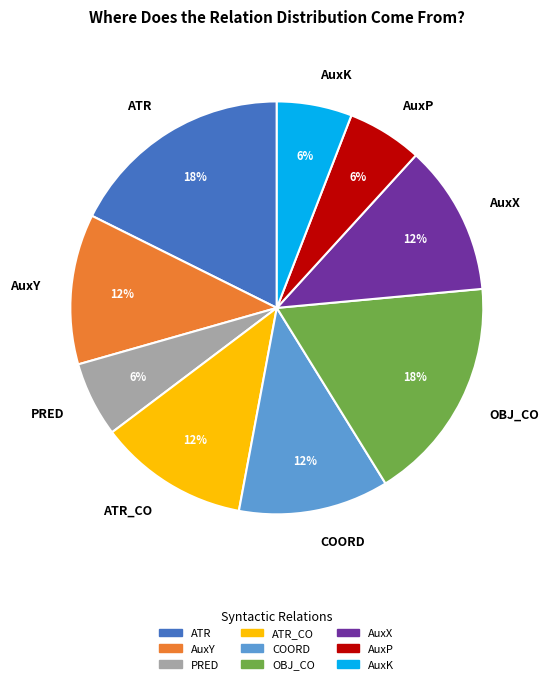

Do ATR_CO and PRED together represent more than half of the pie?

No